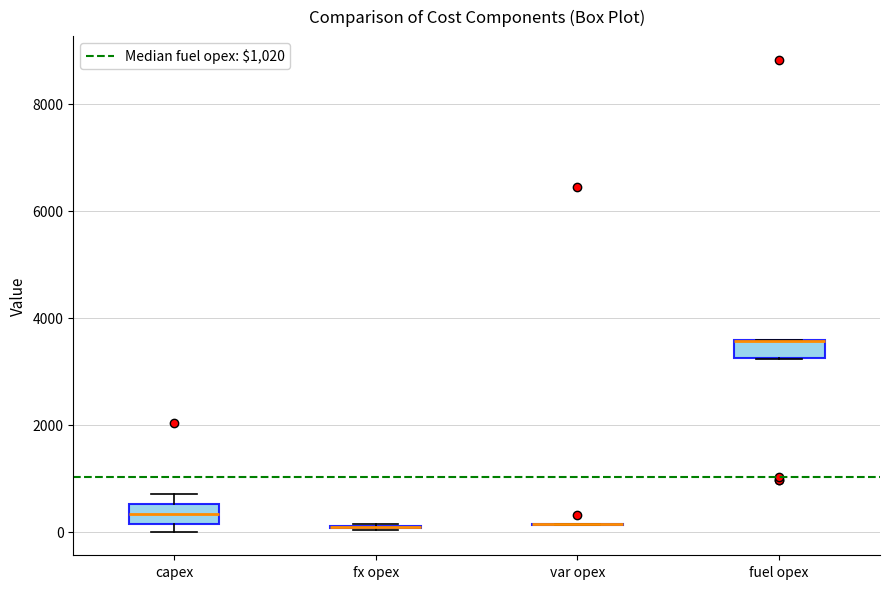

Reading left to right, read every box against the y-axis: the position of its median line, the range the box covers, and the ends of its whiskers. The values are not printed on the chart, so give them approximately, as read against the axis.

capex: median 400, box 200 to 600, whiskers 0 to 600 (just above the box's upper edge)
fx opex: box collapsed to a line at 0, whiskers 0 to 200
var opex: box collapsed to a line at 200, whiskers 200 to 200
fuel opex: median 3600 (drawn on the box's upper edge), box 3200 to 3600, whiskers 3200 to 3600